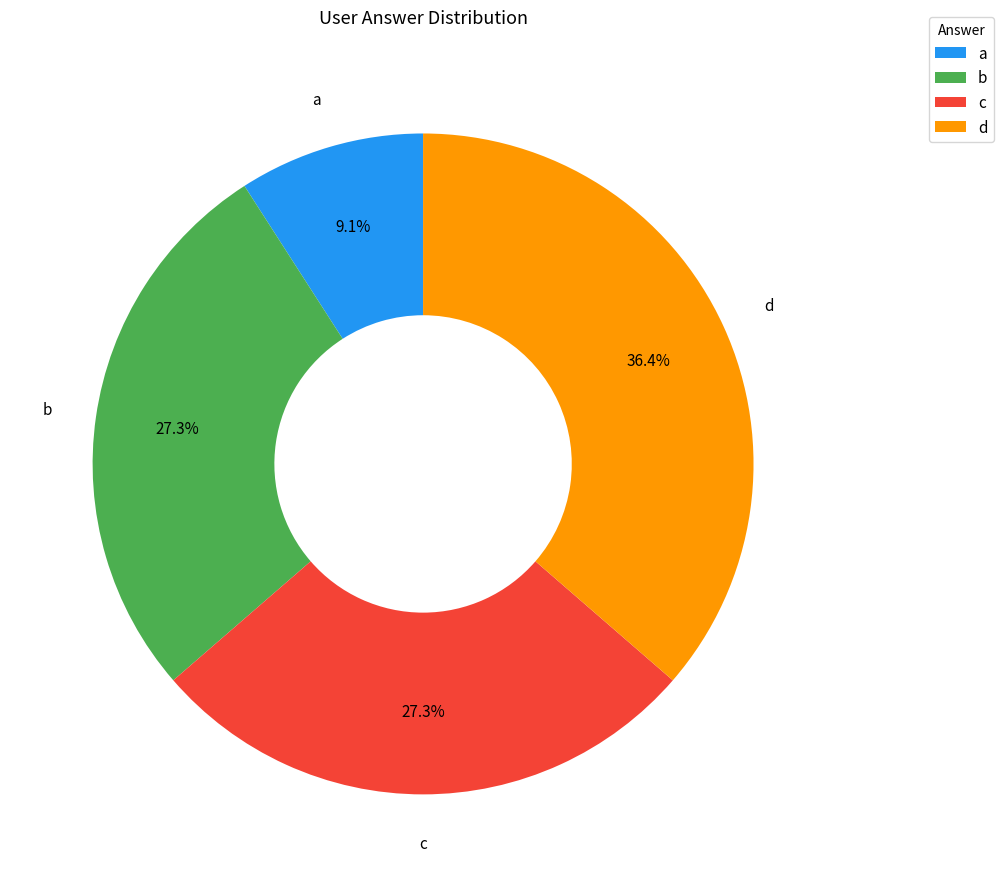

Do d and a together represent more than half of the pie?

No